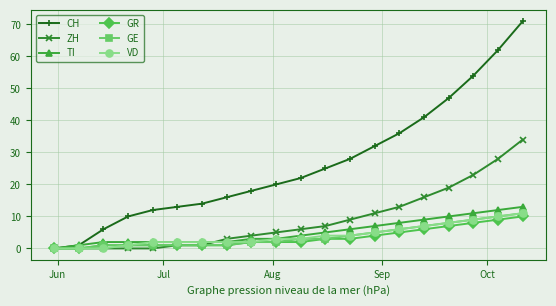

Which series has the largest total across all categories?

CH